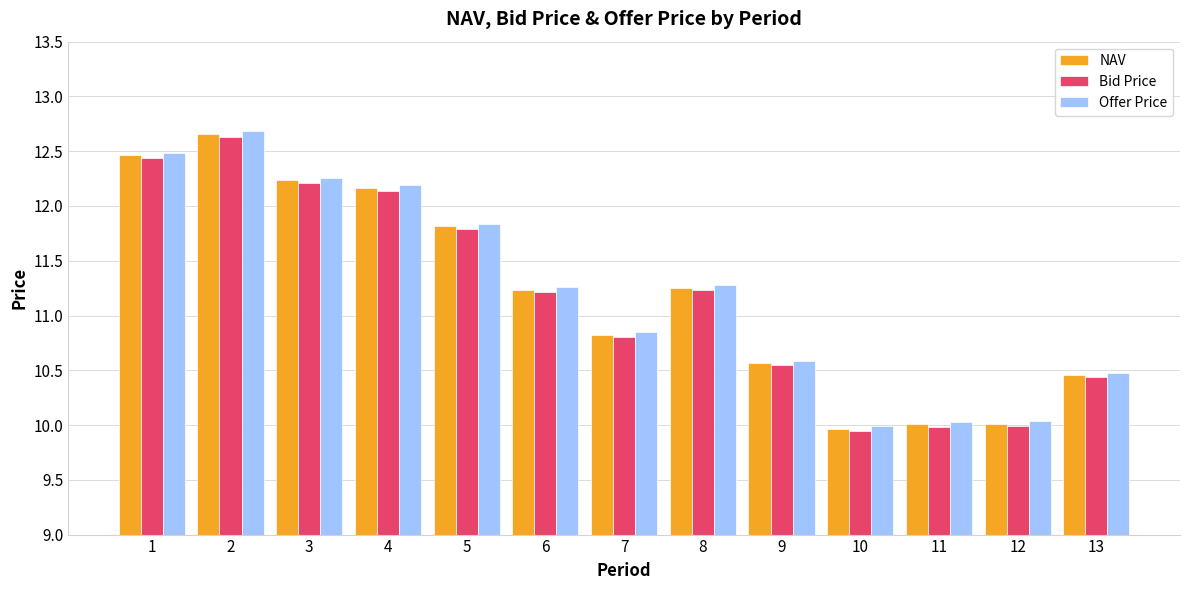

What is the sum of the NAV values at 6 and 3?

23.5